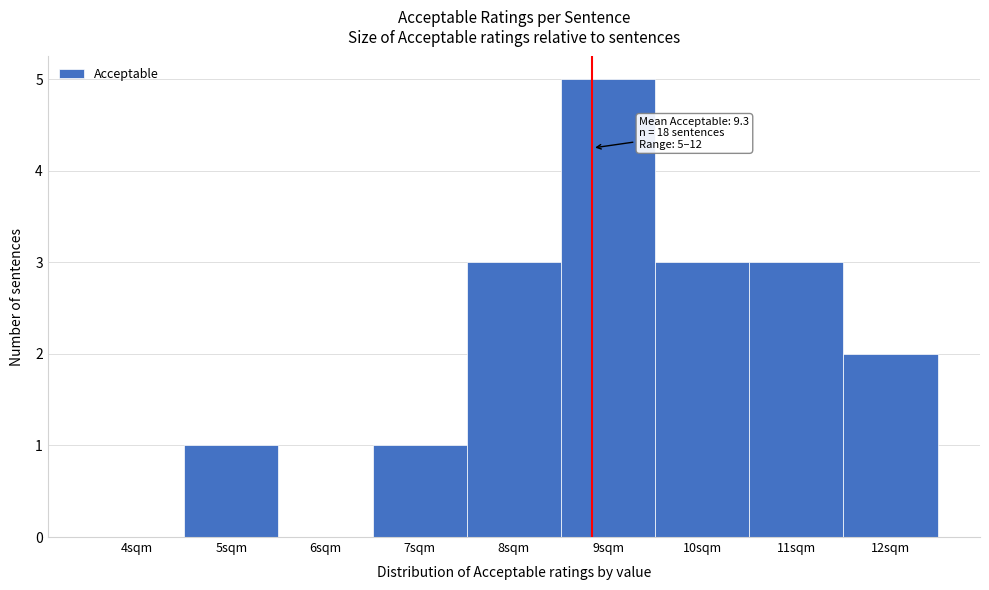

Reading left to right, extract all data points from this chart.

4sqm=0	5sqm=1	6sqm=0	7sqm=1	8sqm=3	9sqm=5	10sqm=3	11sqm=3	12sqm=2